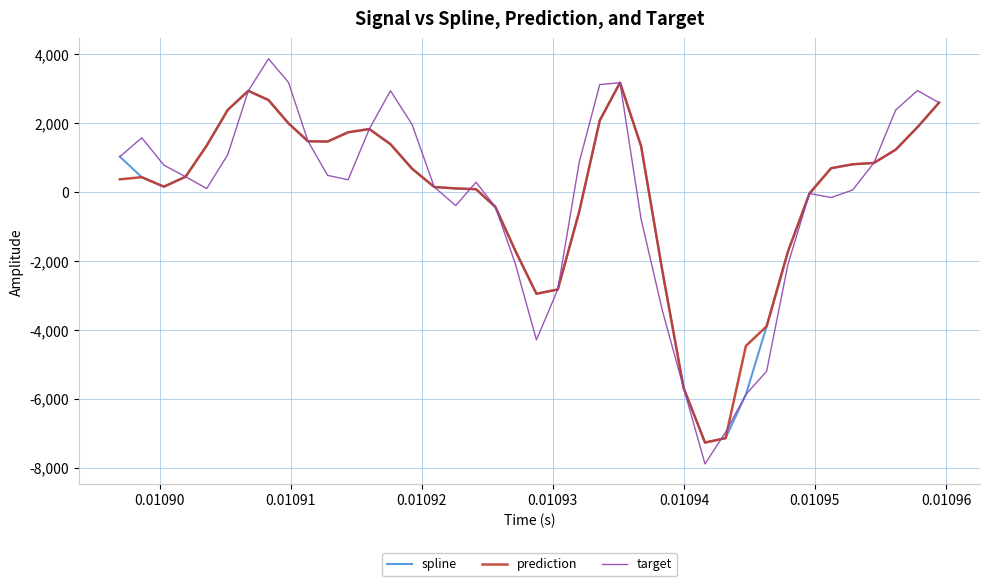

Which series has the widest spread of values?

target